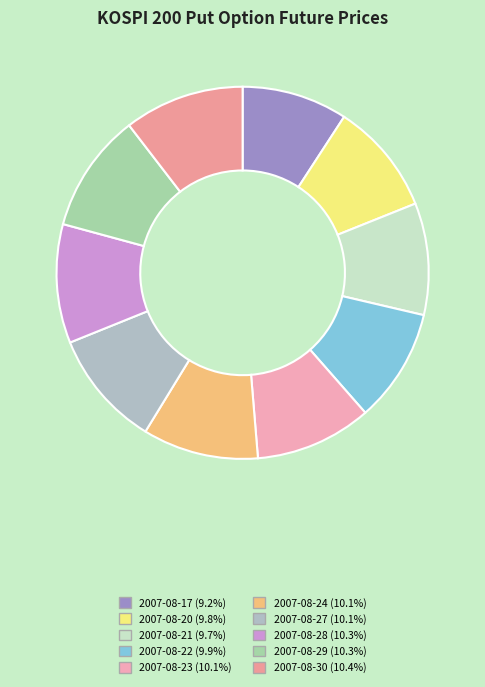

How many segments does this pie chart have?

10